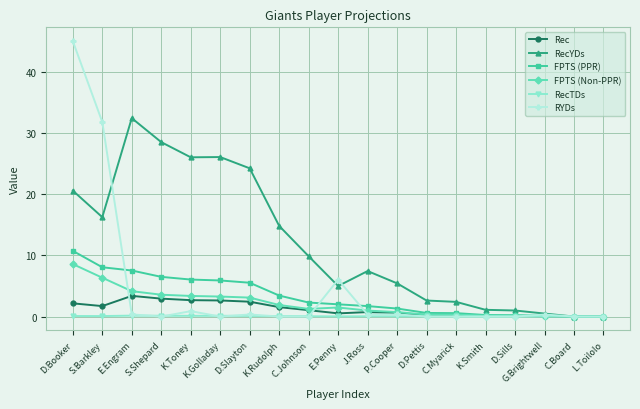

Which series has the largest total across all categories?

RecYDs